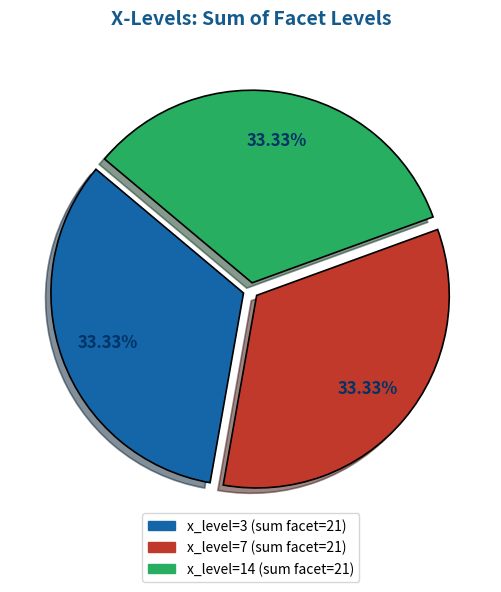

Is there a majority slice in this chart?

No